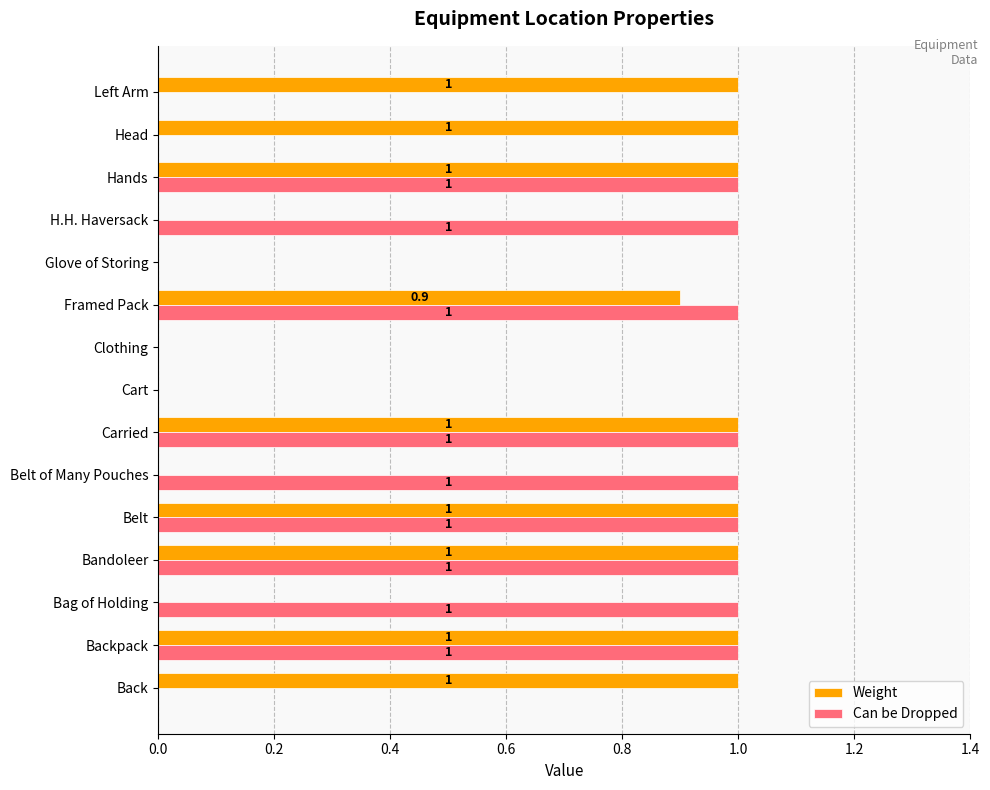

Is it true that Can be Dropped equals 1.0 at Framed Pack?

True